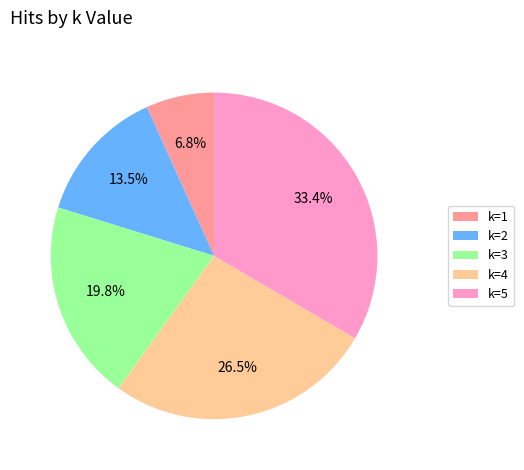

Which slice is the largest?

k=5